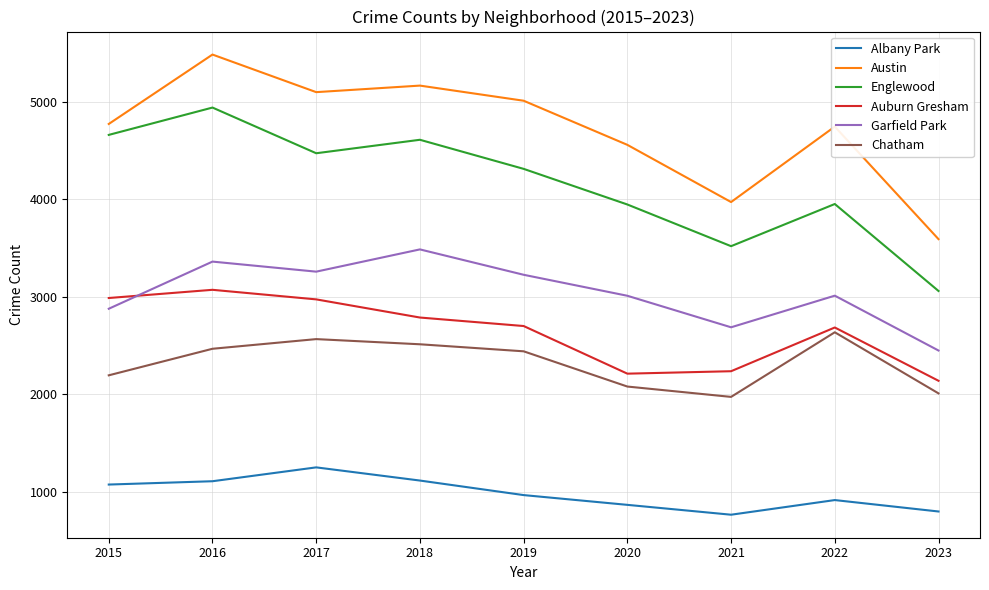

What is the sum of the Chatham values at 2022 and 2020?

4716